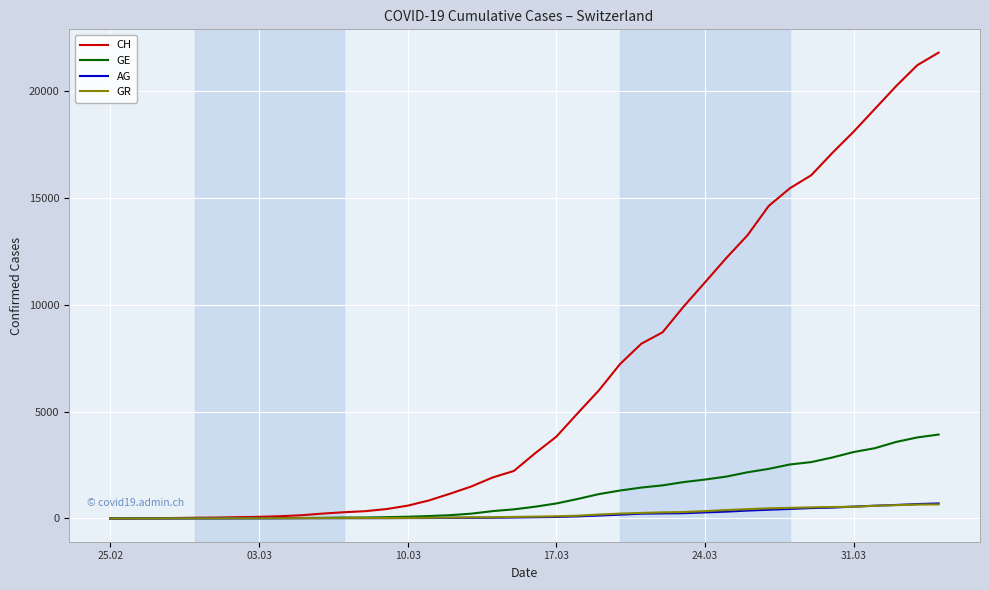

What is the greatest value displayed?

21812